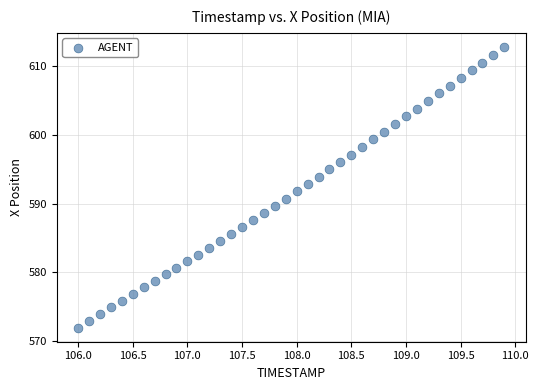

What is the range of Y values (max minus min)?

40.9